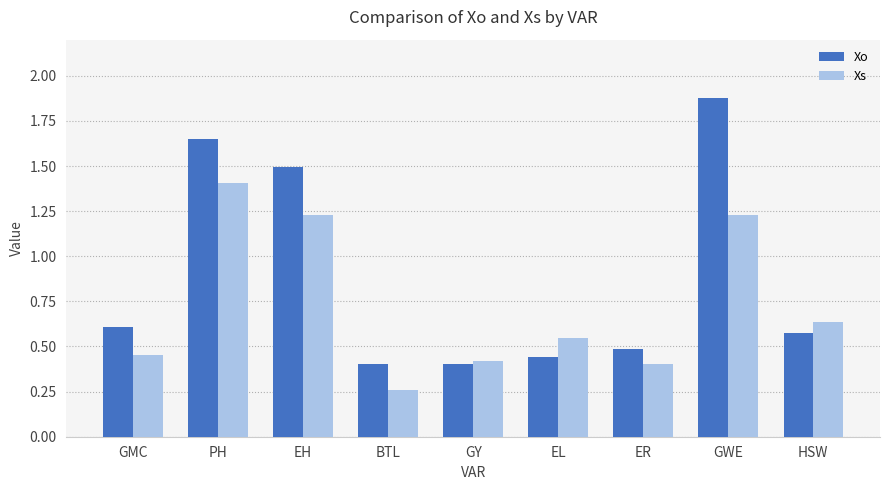

How many groups of bars are there?

9